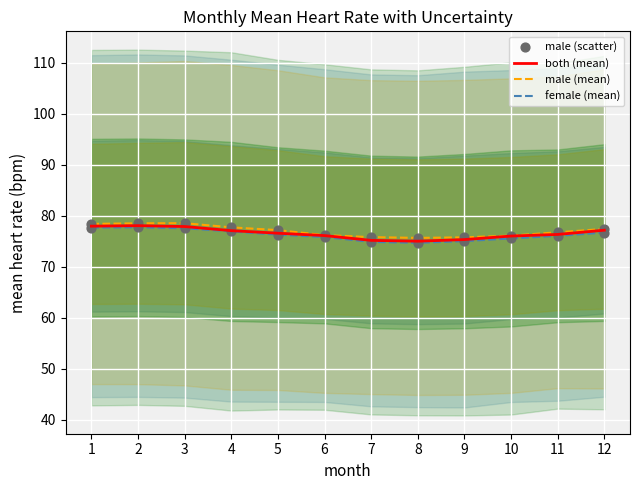

Which series reaches the maximum Y coordinate?

male (mean)